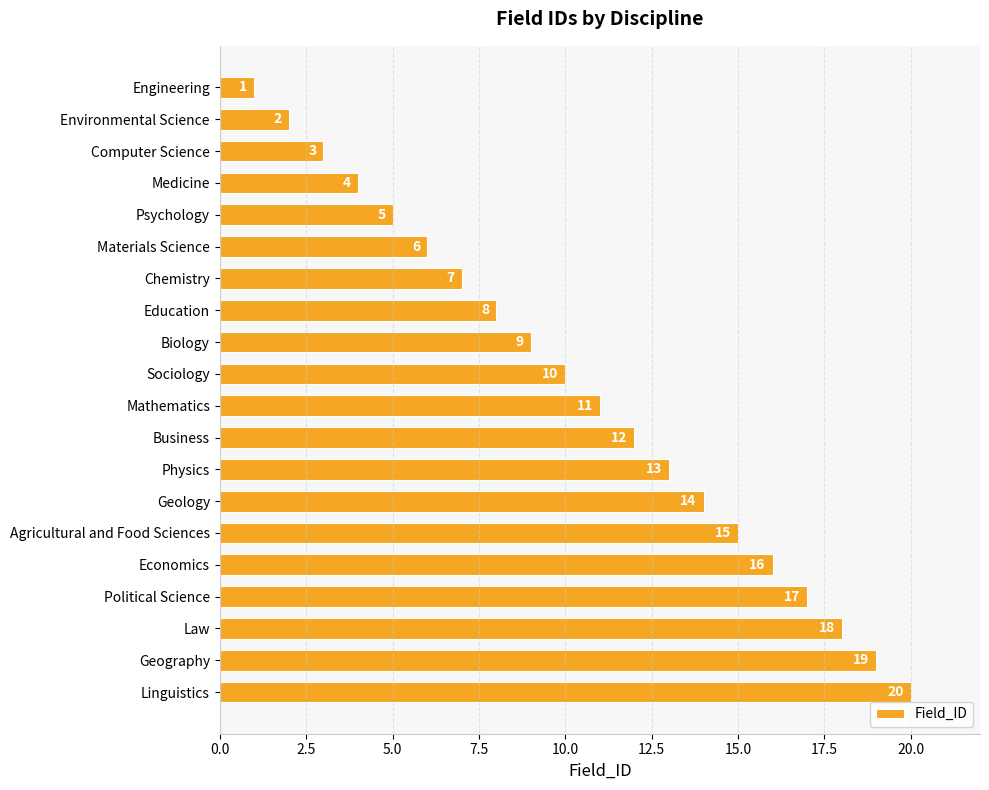

What is the value of the 17th bar from the top?

17